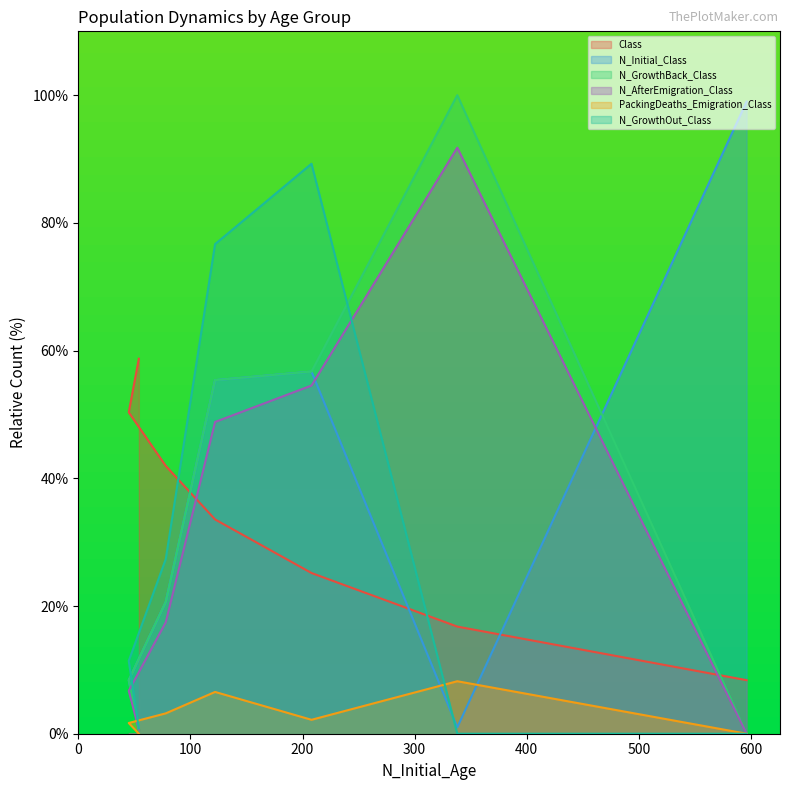

True or false: N_GrowthBack_Class and PackingDeaths_Emigration_Class intersect in this chart.

False